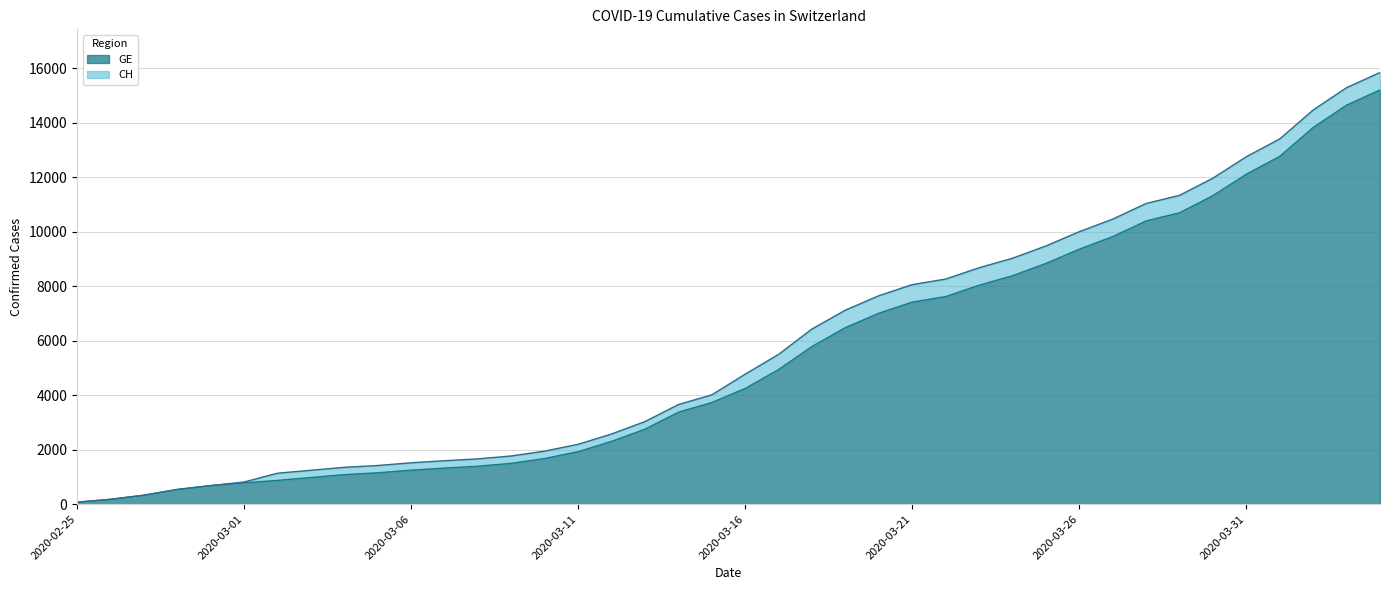

Which series has the largest total across all categories?

CH